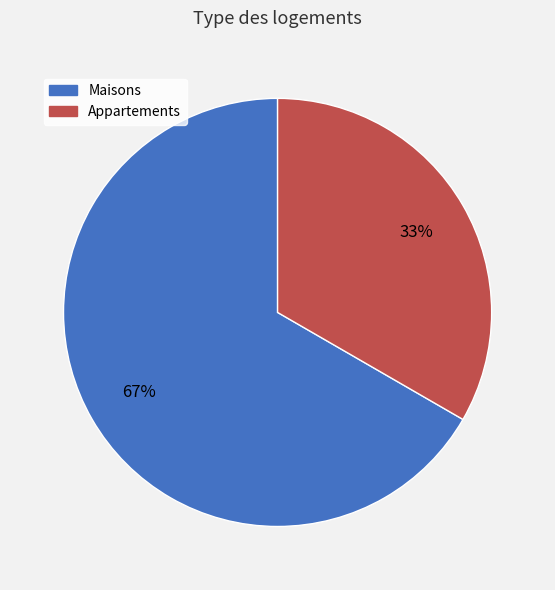

Is there any slice that represents more than half of the pie?

Yes